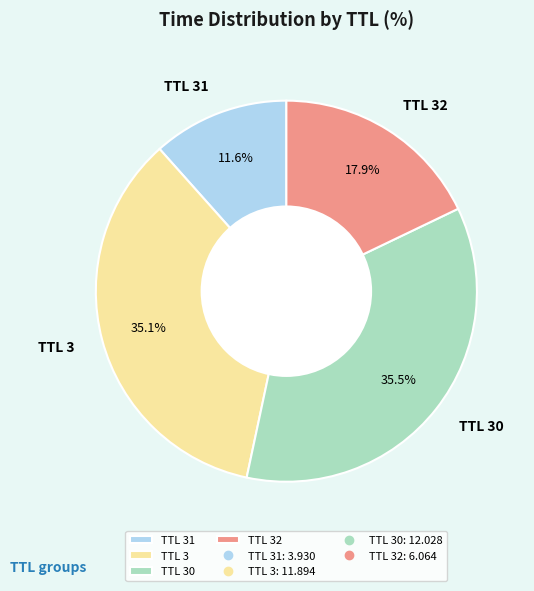

What is the ratio of the value at TTL 31 to the value at TTL 32?

0.6